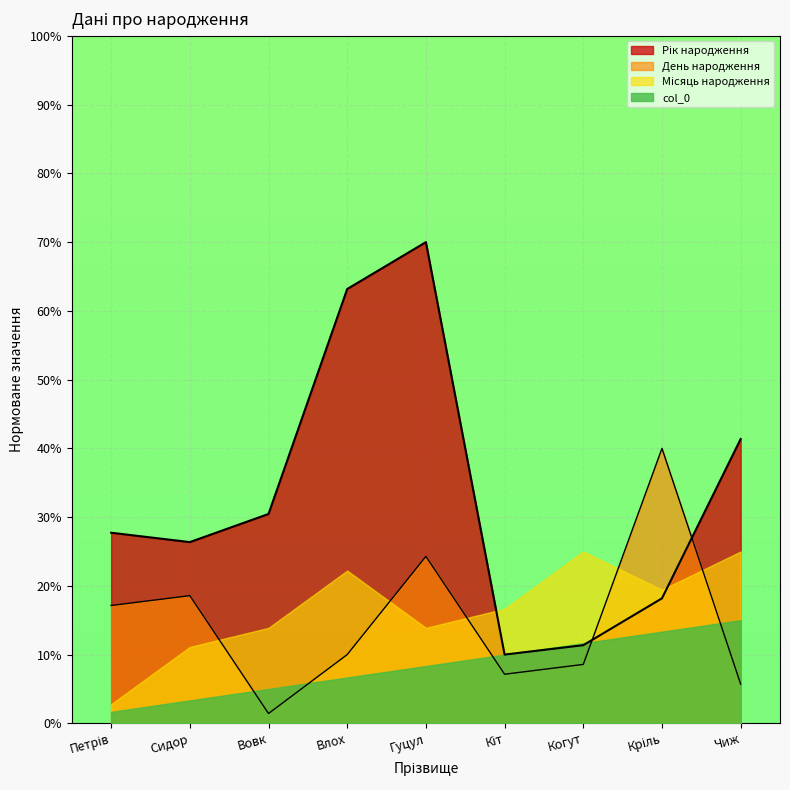

What is the maximum value shown in the chart?

70.0